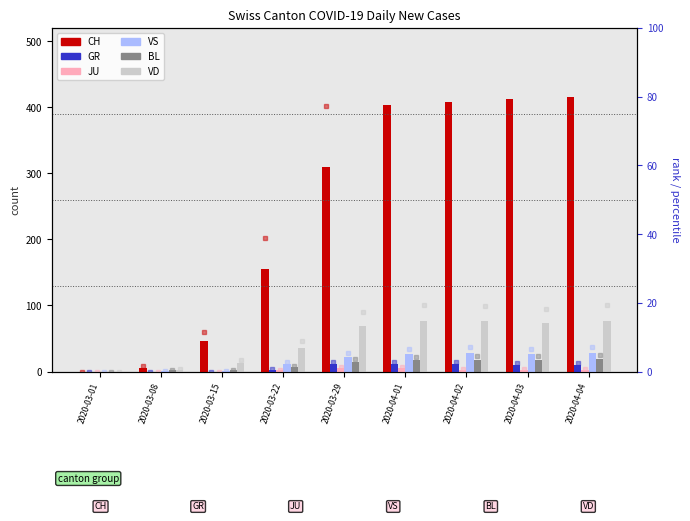

How many groups of bars are there?

9